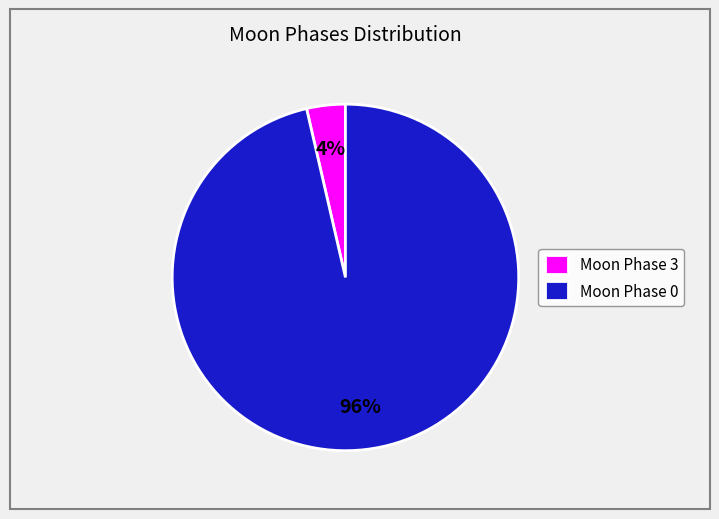

To the nearest percent, what is the average slice percentage?

50%